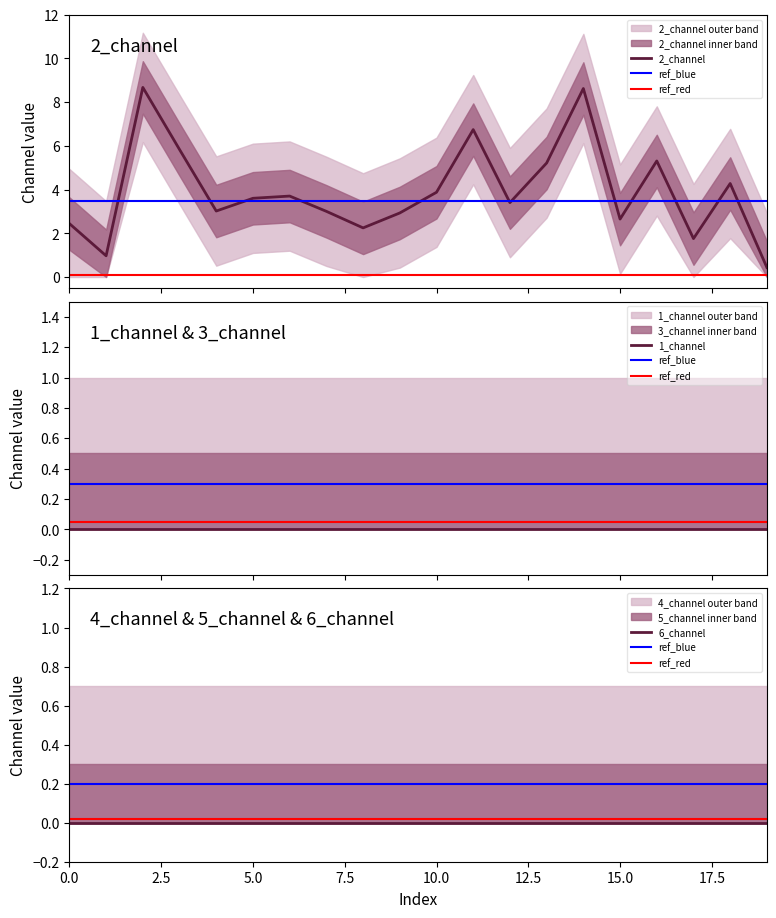

True or false: 3_channel and 4_channel cross at least once.

False